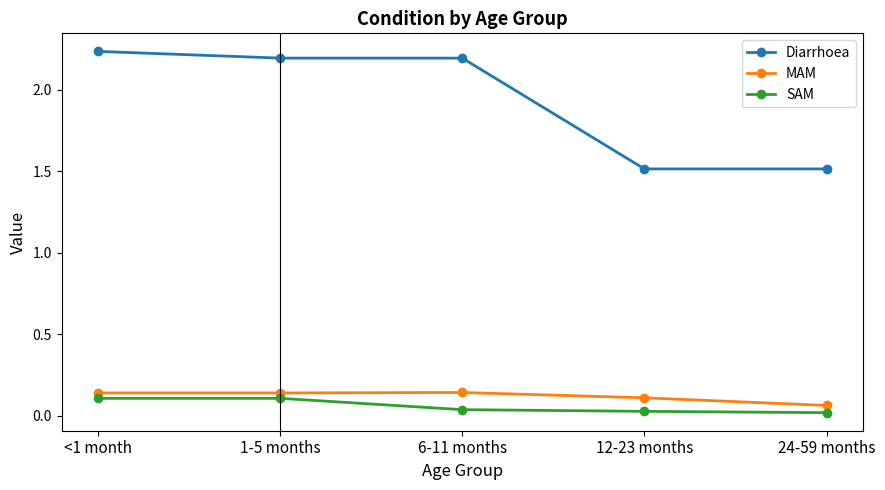

What is the difference between the maximum and minimum values in the Diarrhoea series?

0.7